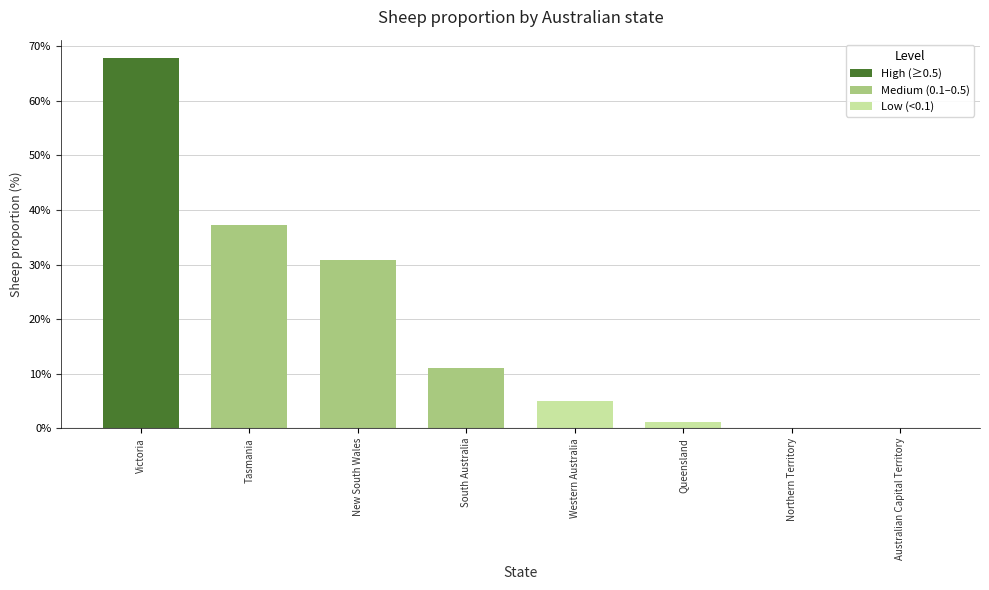

What is the value of the 5th bar from the left?

0.1